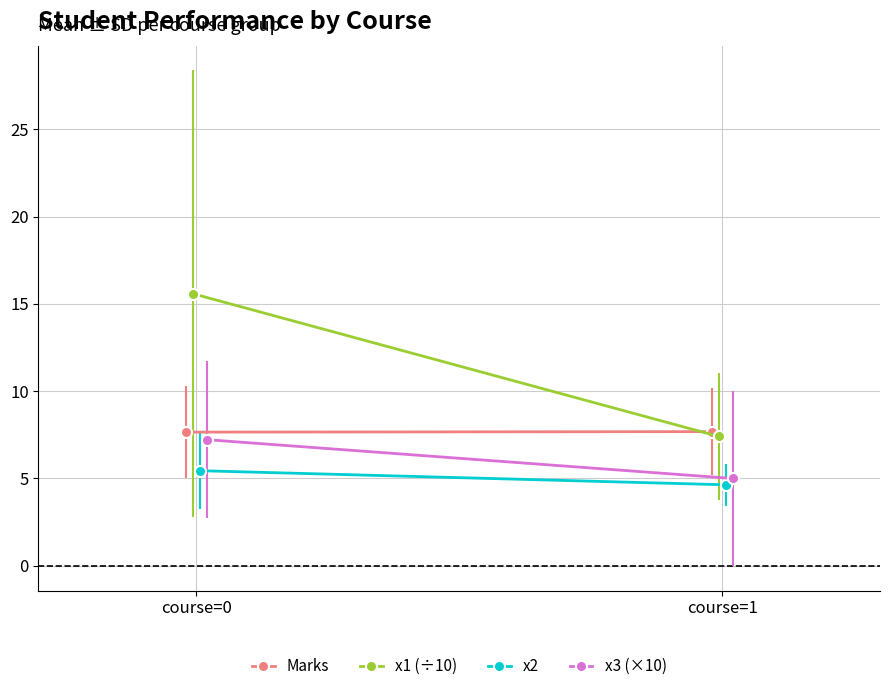

How many values in the x1 (÷10) series exceed 15?

1